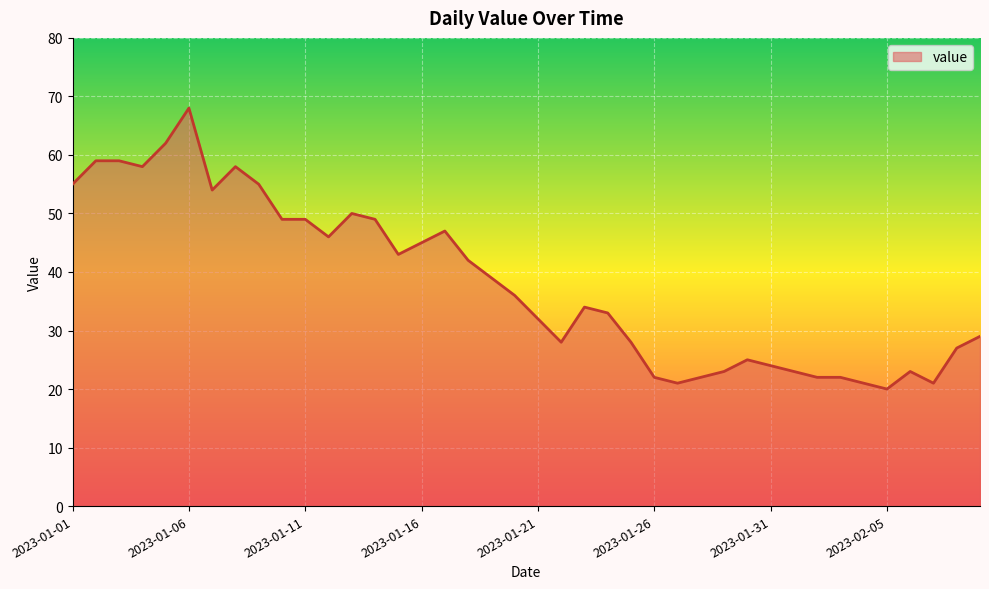

What is the difference between the maximum and minimum values?

48